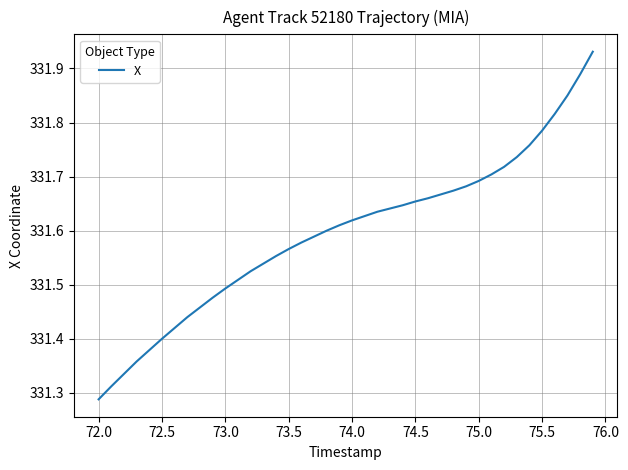

What is the difference between the maximum and minimum values?

0.6